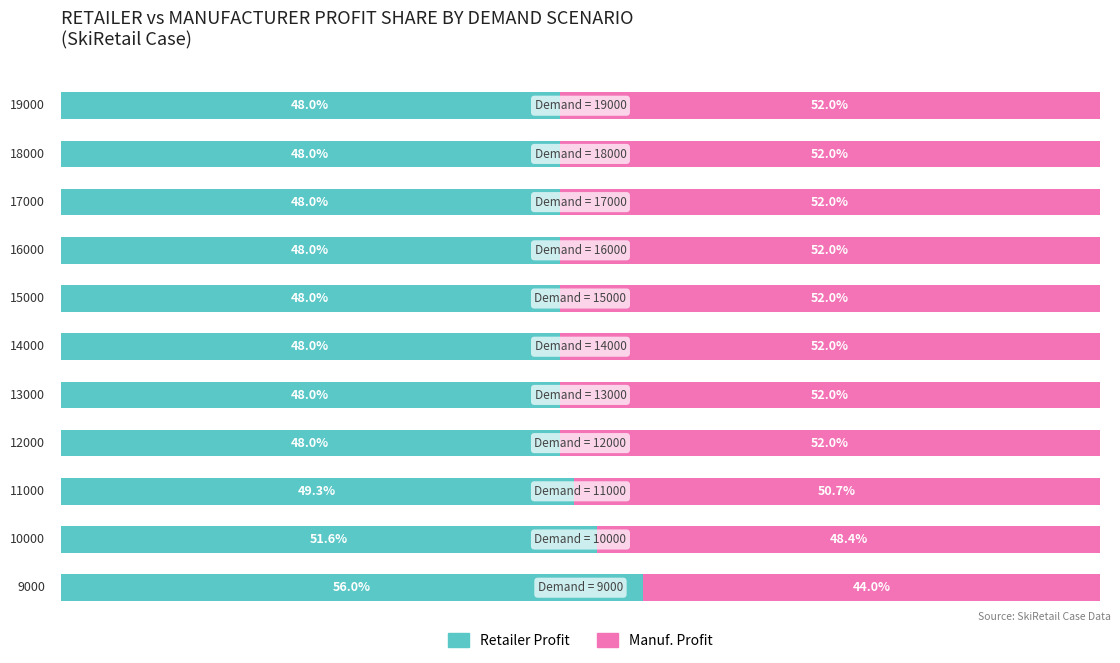

Which series has the largest range (max minus min)?

Retailer Profit